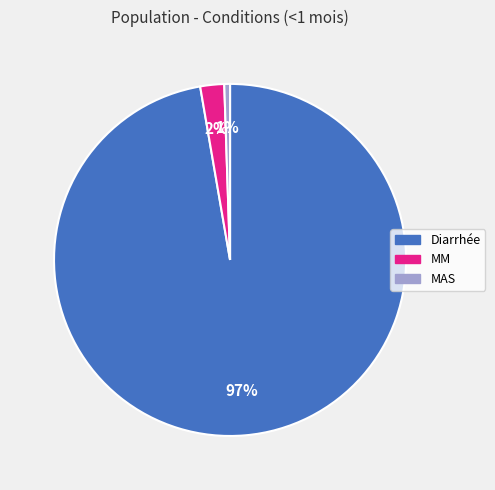

To the nearest percent, what is the combined percentage of MM and Diarrhée?

99%